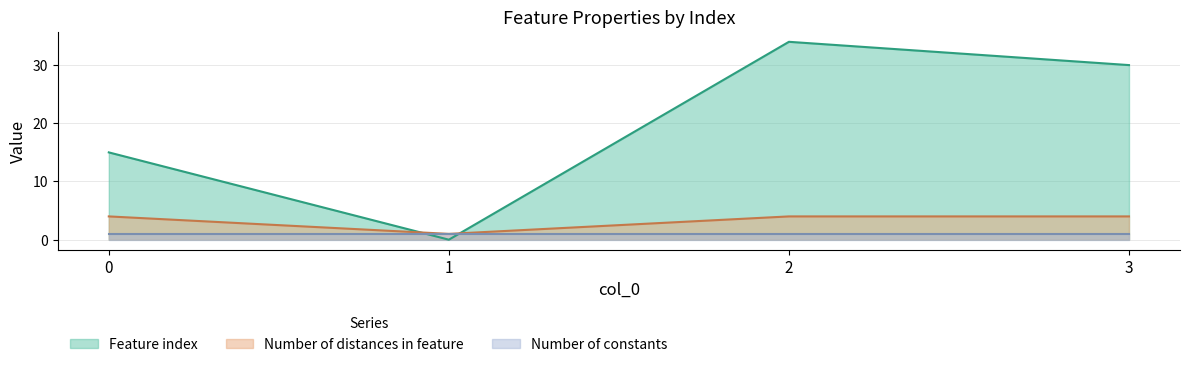

List the labels in order of Feature index value, largest first.

2, 3, 0, 1